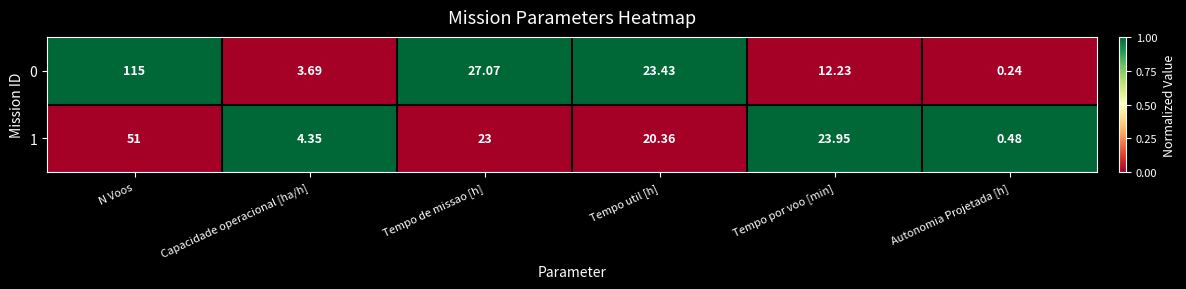

Which category has the lowest value in the 1 series?

Autonomia Projetada [h]